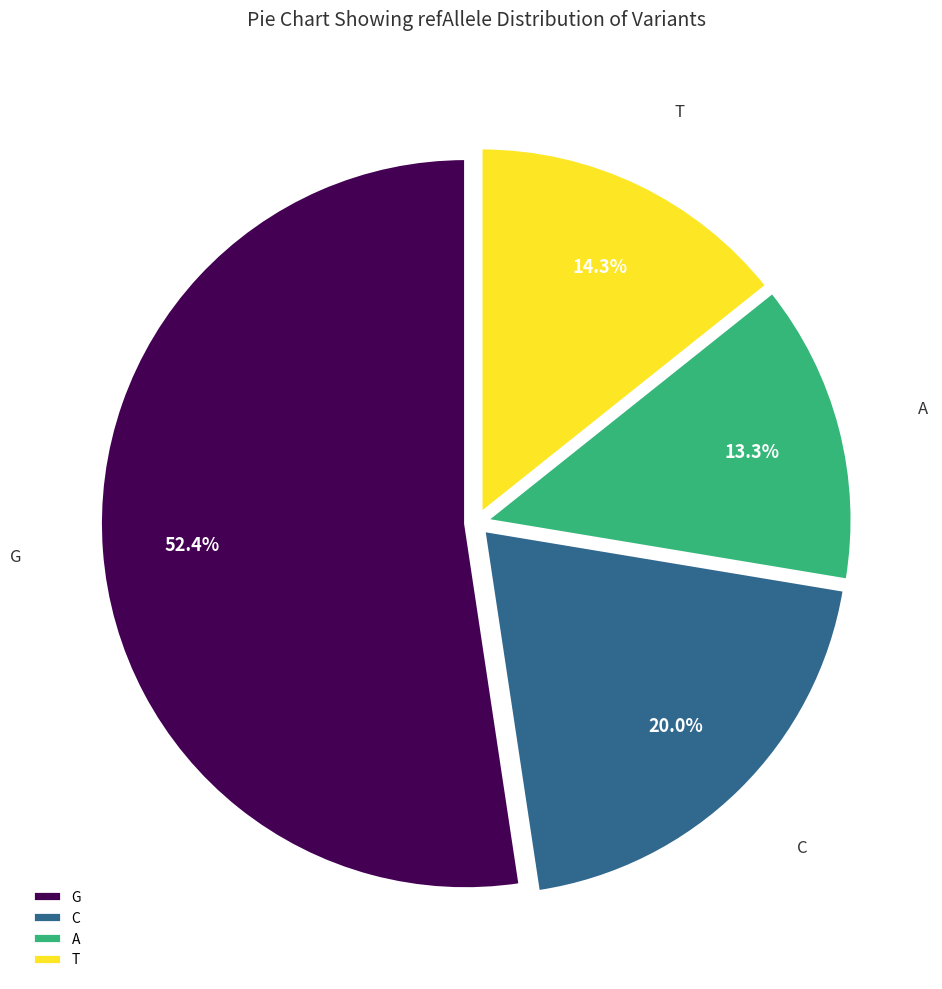

To the nearest percent, what percentage of the pie is A?

13%